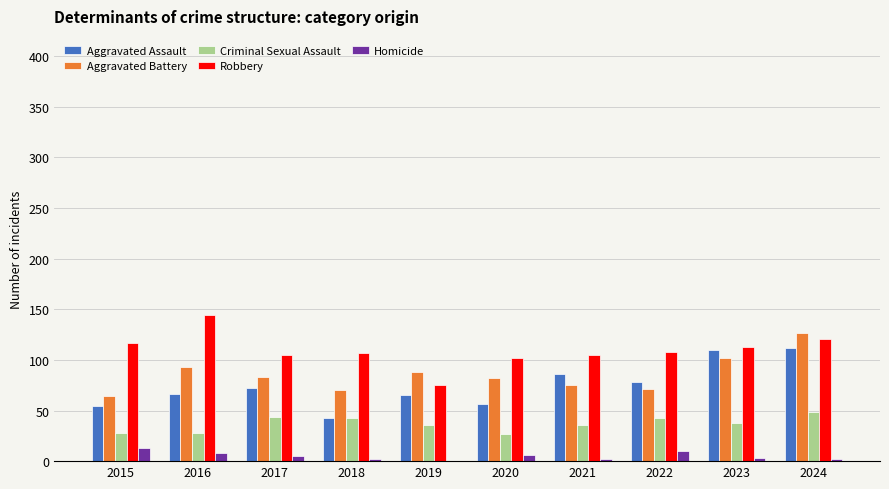

At which category is the sum across all series the highest?

2024